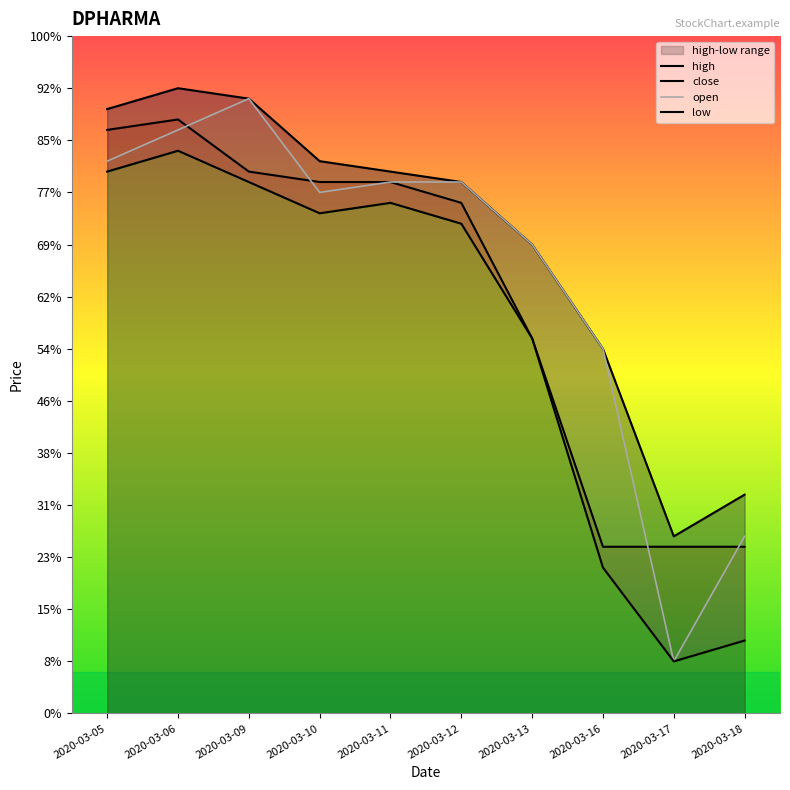

Between 2020-03-11 and 2020-03-18, which is larger?

2020-03-11